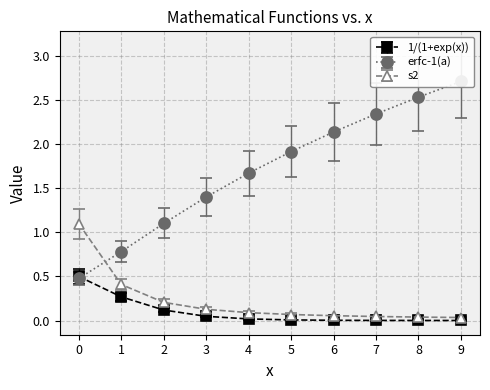

What is the total value across all series at 4?

1.8